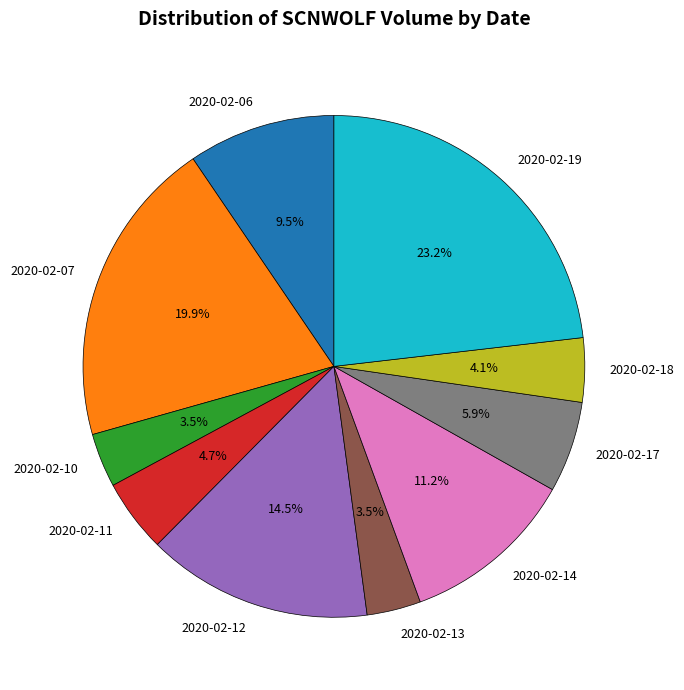

Does 2020-02-14 account for over 50% of the chart?

No